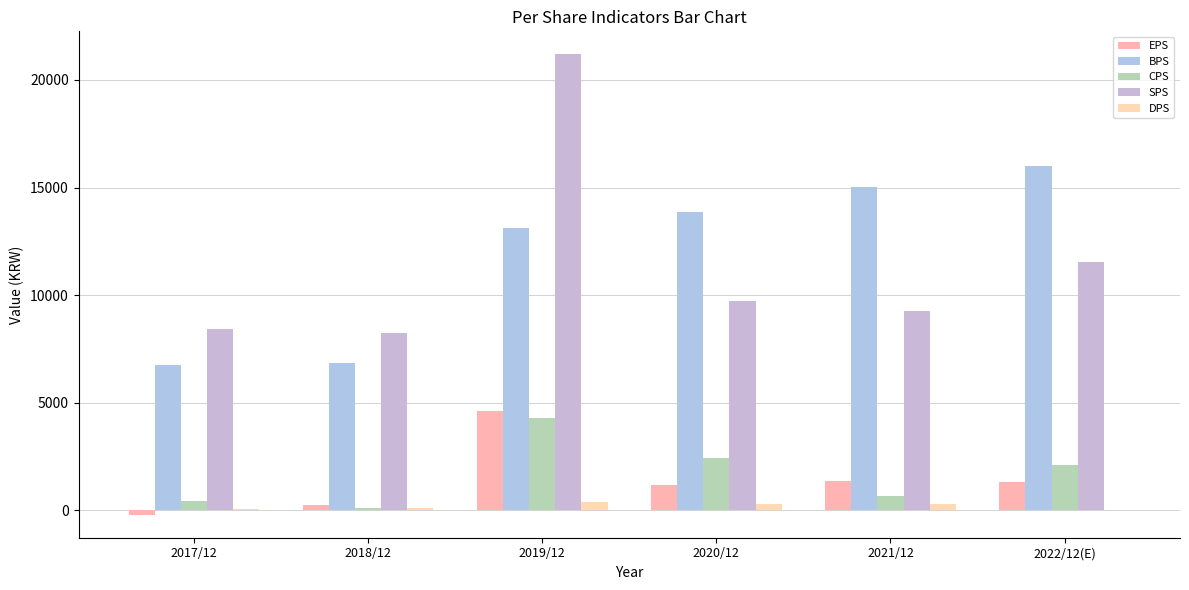

Is it true that CPS equals 448 at 2017/12?

True